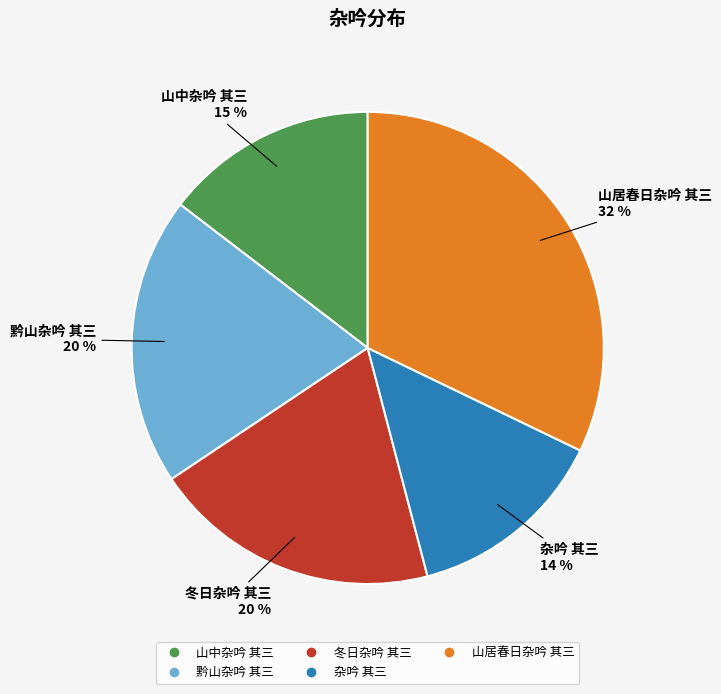

Is 杂吟 其三 the majority of the pie?

No